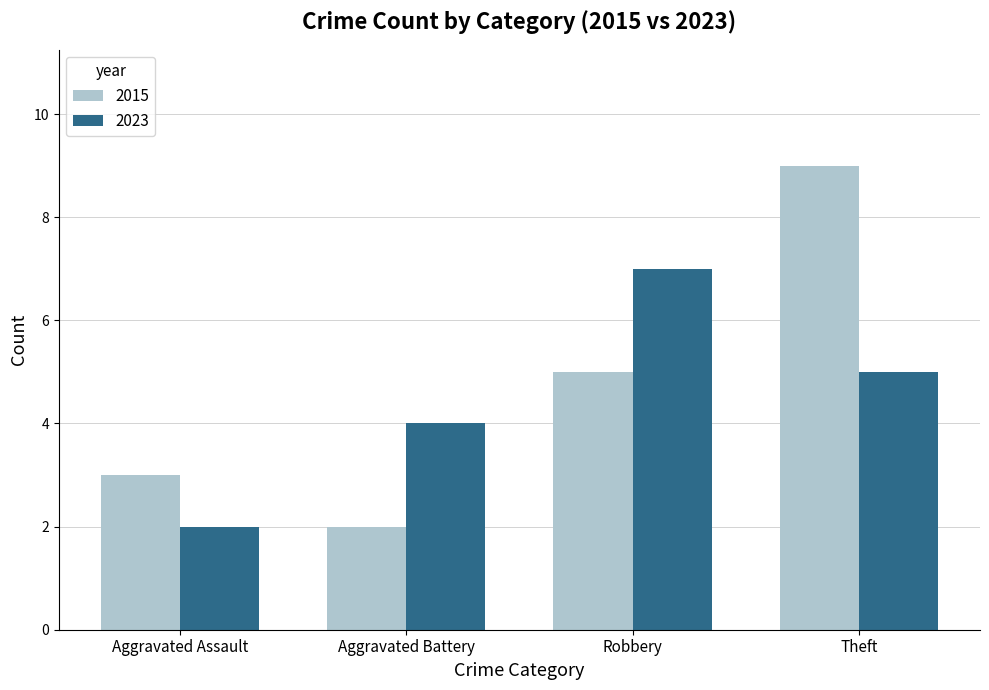

Count the number of data series in this chart.

2